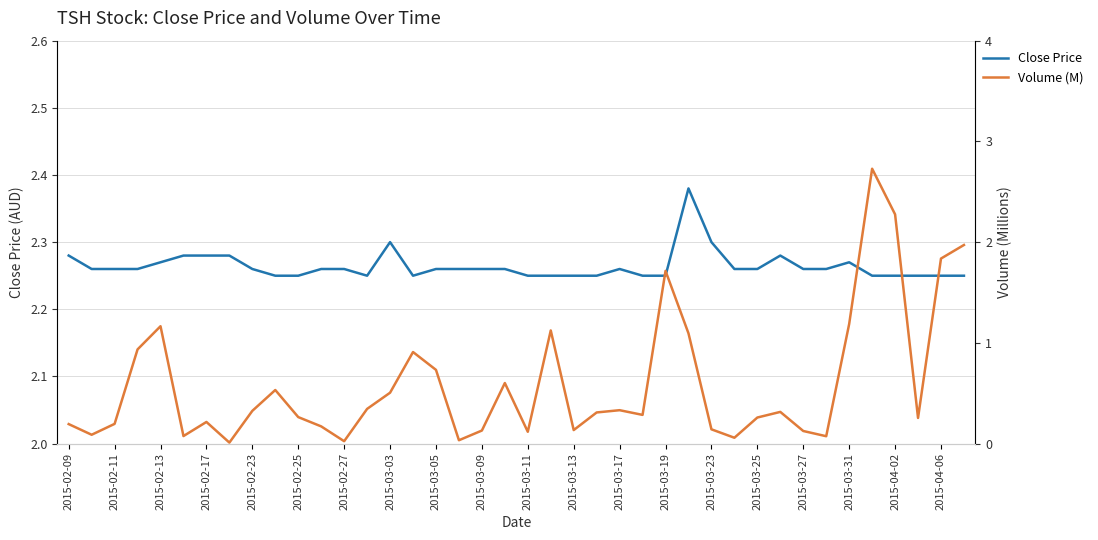

What are all the series names shown in the legend?

Close Price, Volume (M)